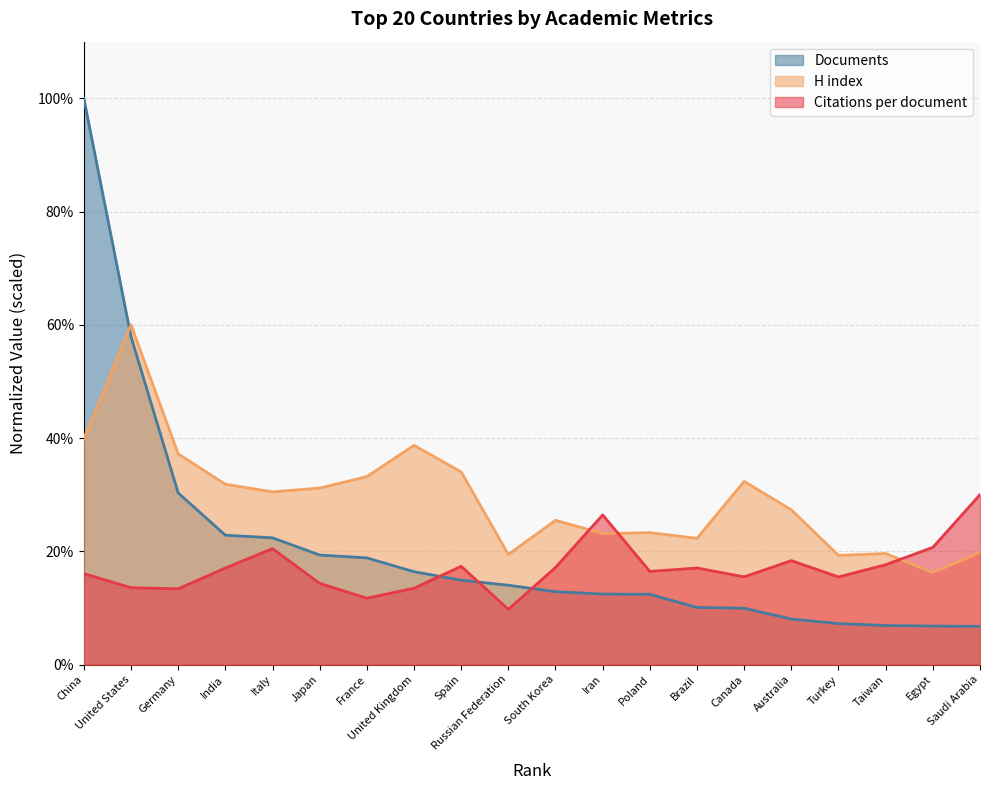

How many intersections are there between Citations per document and H index?

3